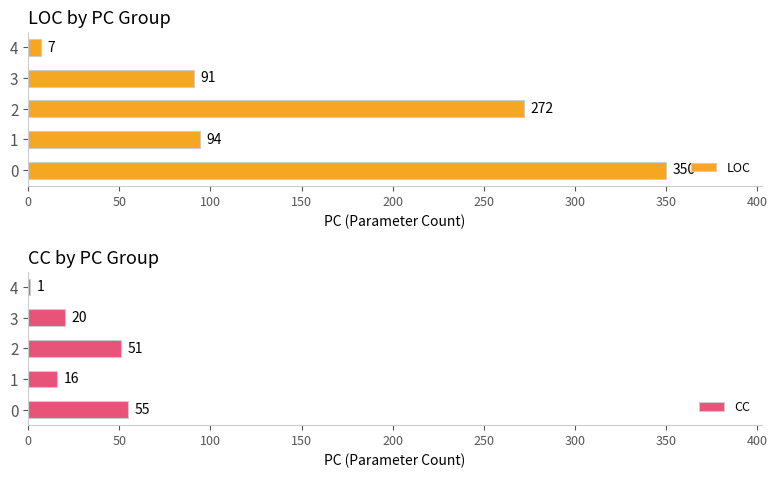

Reading right to left, list all the values displayed in this chart.

LOC: 7	91	272	94	350
CC: 1	20	51	16	55